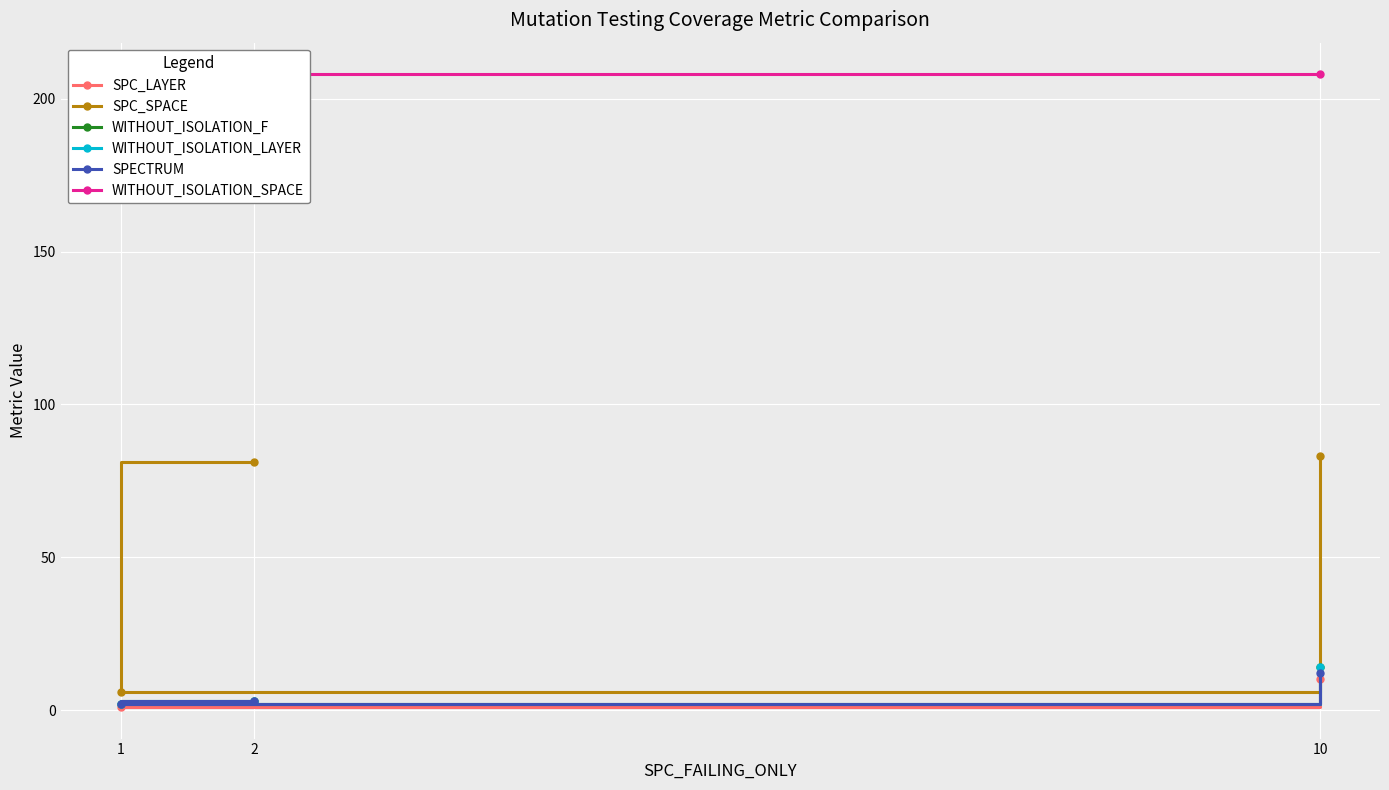

The WITHOUT_ISOLATION_LAYER series shows 3 at 1. True or false?

False